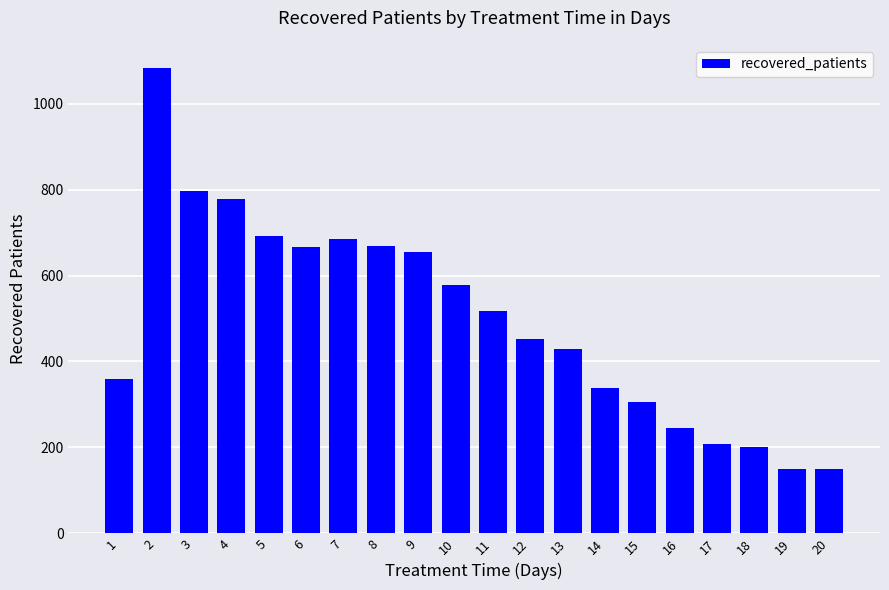

What is the value of the 5th bar from the left?

693